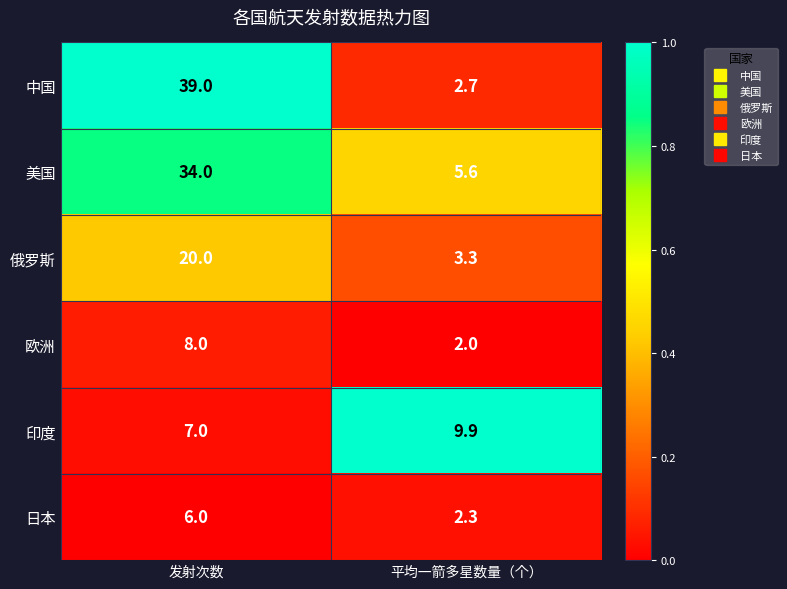

Is it true that 美国 equals 8.6 at 平均一箭多星数量（个）?

False